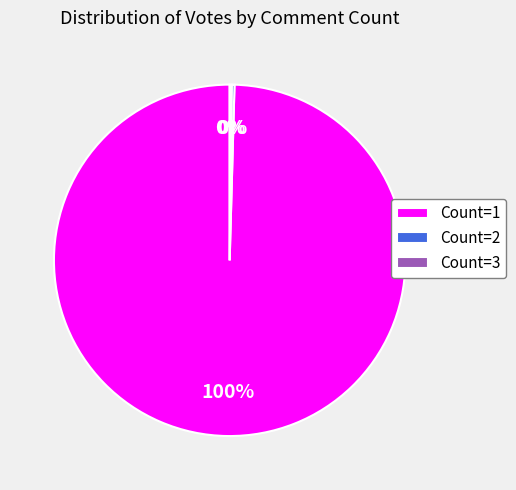

To the nearest percent, what is the average slice percentage?

33%